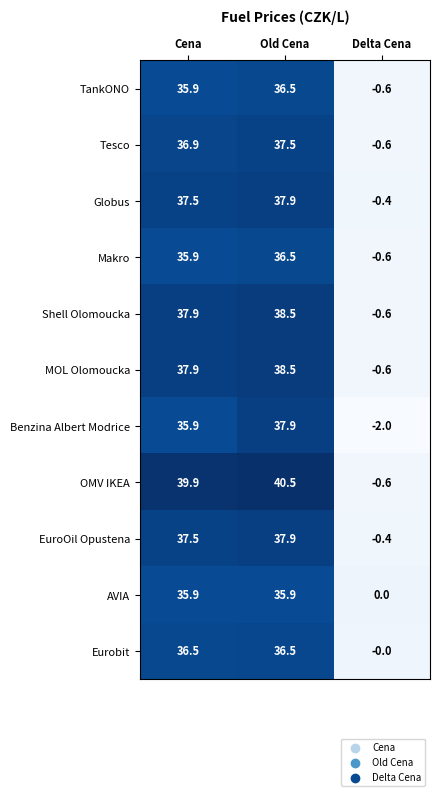

How many positive values does the EuroOil Opustena series have?

2